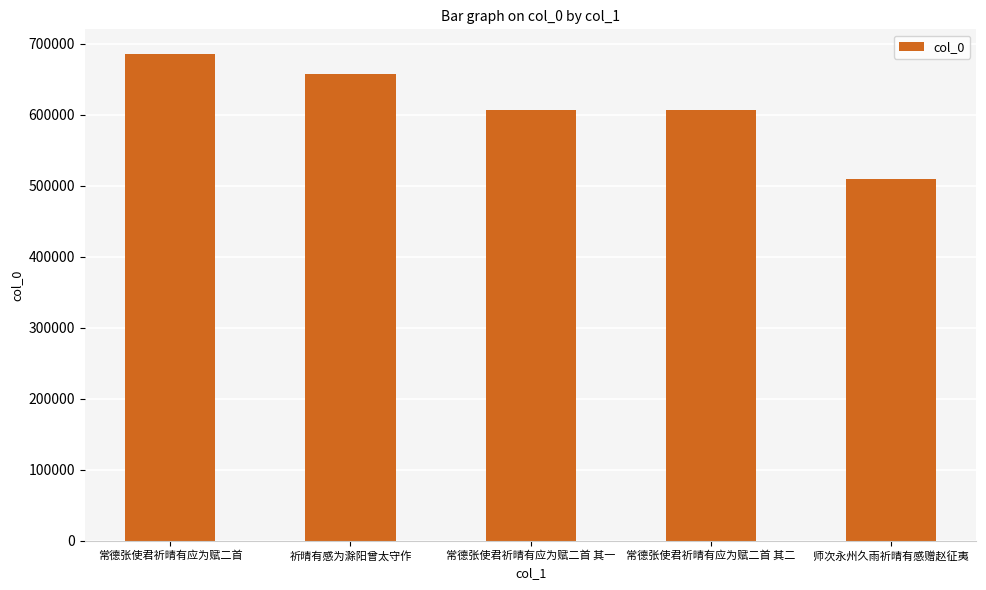

What is the sum of all values?

3066508